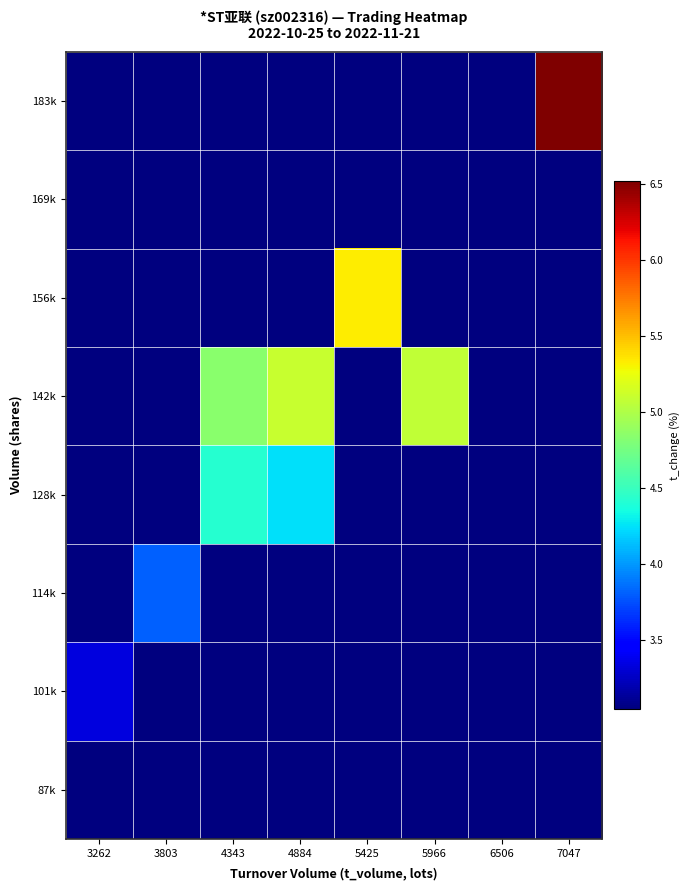

At which category is the sum across all series the highest?

7047